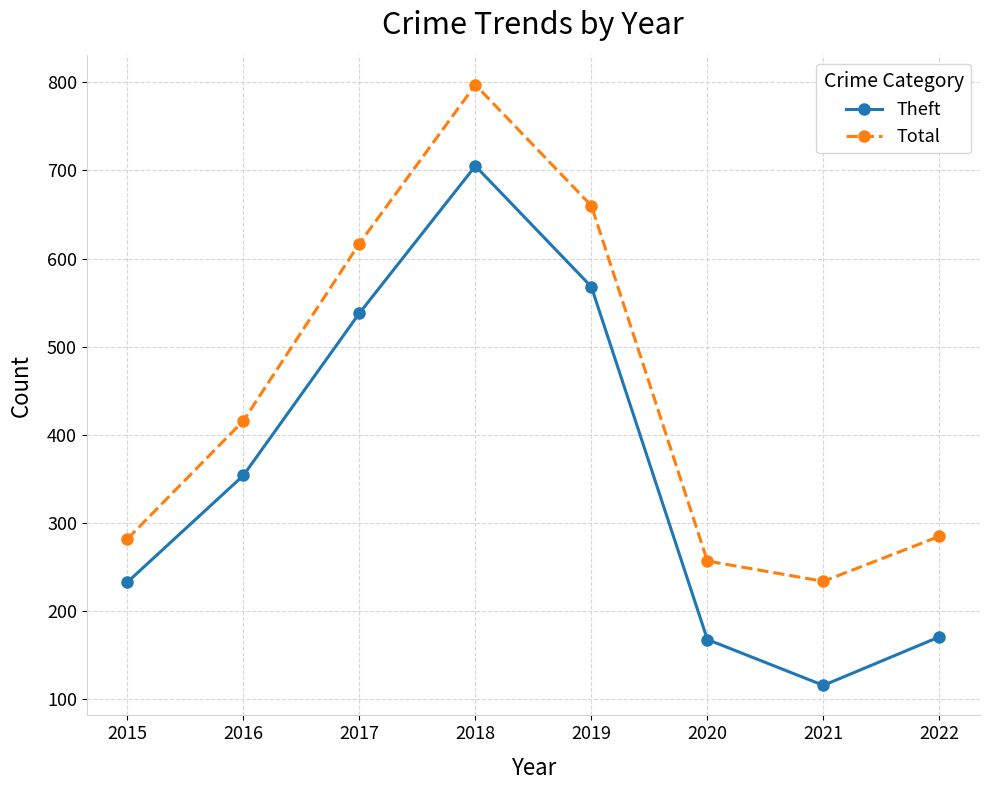

At which label does Theft reach its peak?

2018